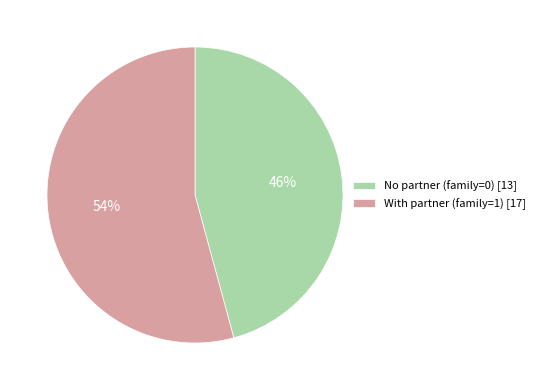

Is there a majority slice in this chart?

Yes